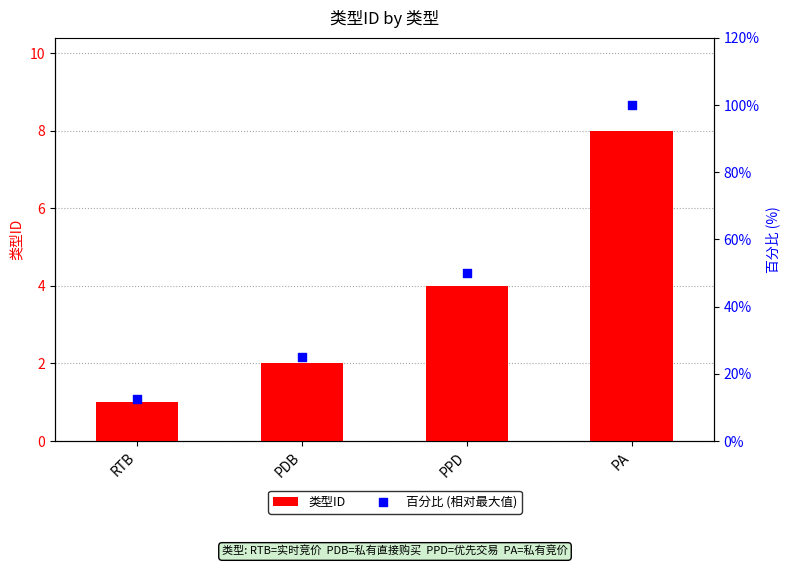

At how many categories does at least one series exceed 57?

1